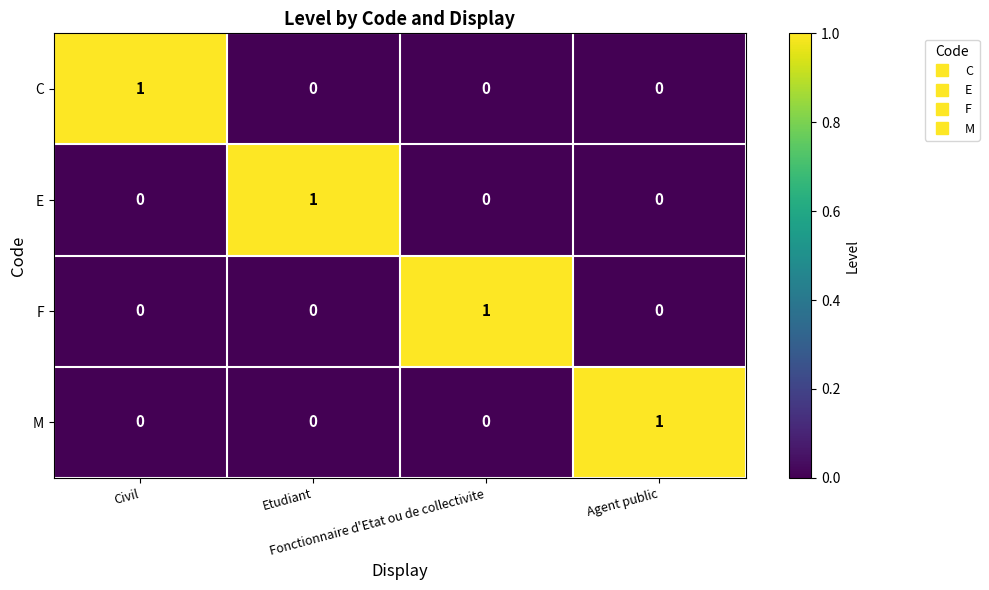

How many distinct data groups are displayed?

4